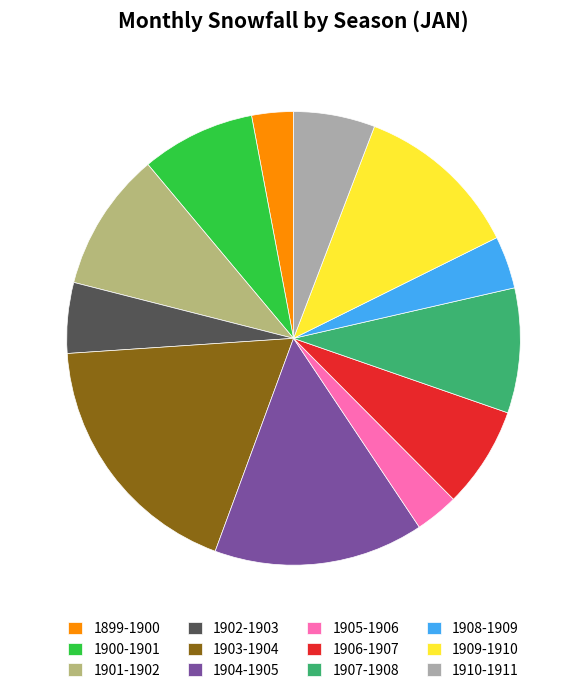

Is there any slice that represents more than half of the pie?

No